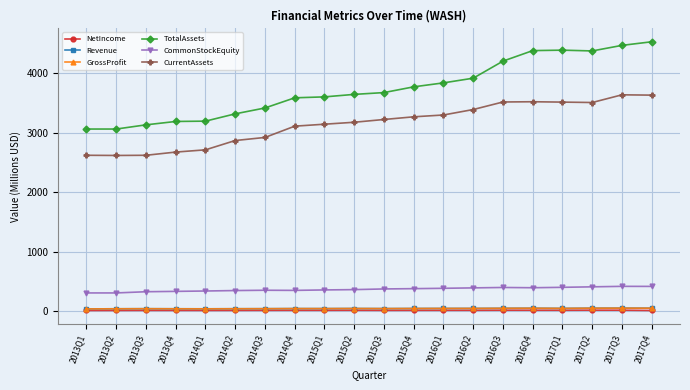

True or false: CommonStockEquity and NetIncome cross at least once.

False